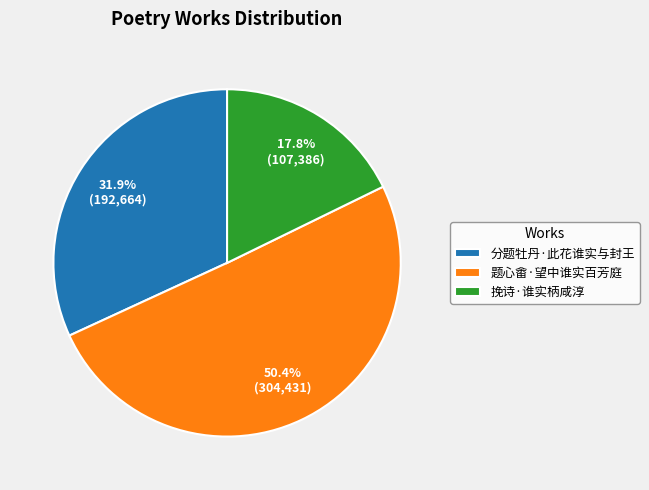

The 分题牡丹·此花谁实与封王 slice represents 32% of the pie. True or false?

True